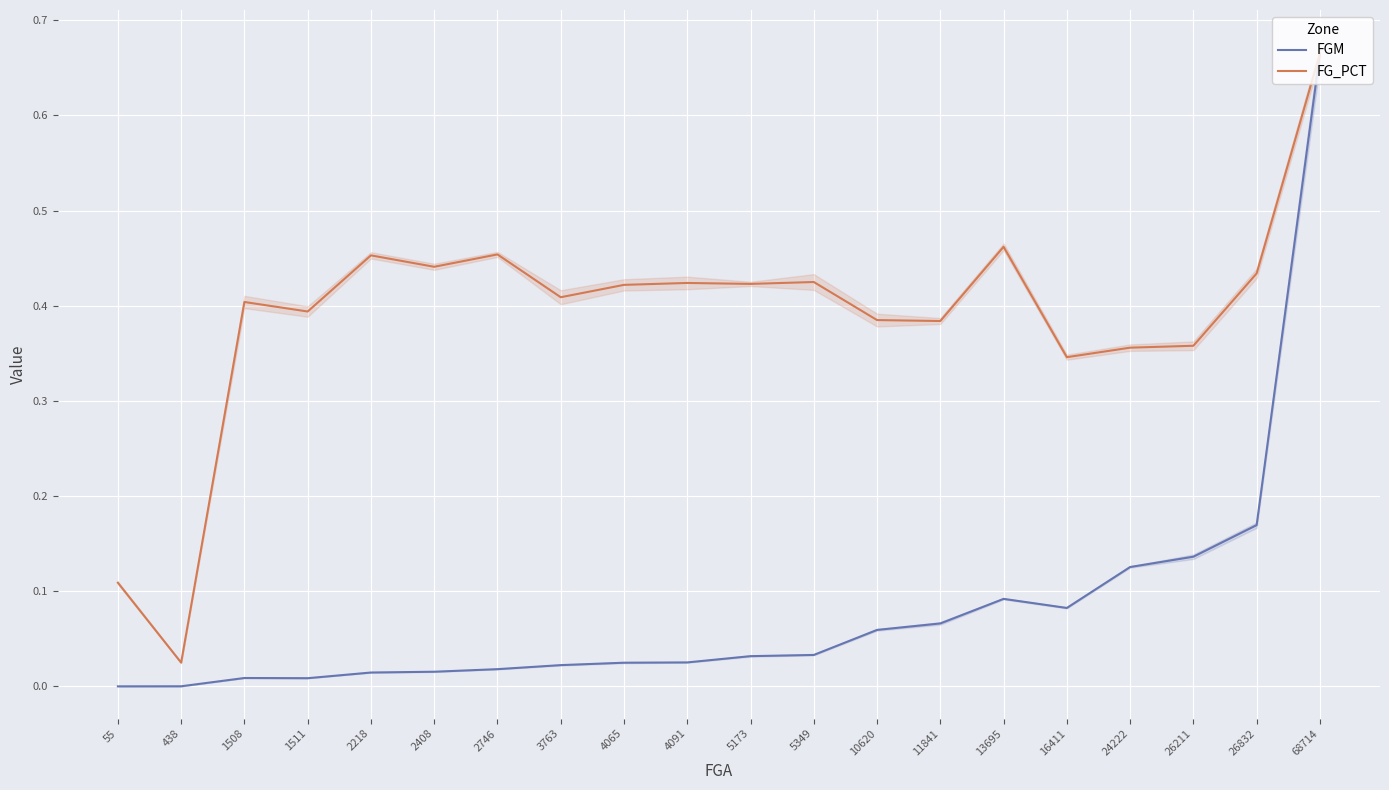

Count the number of data series in this chart.

2